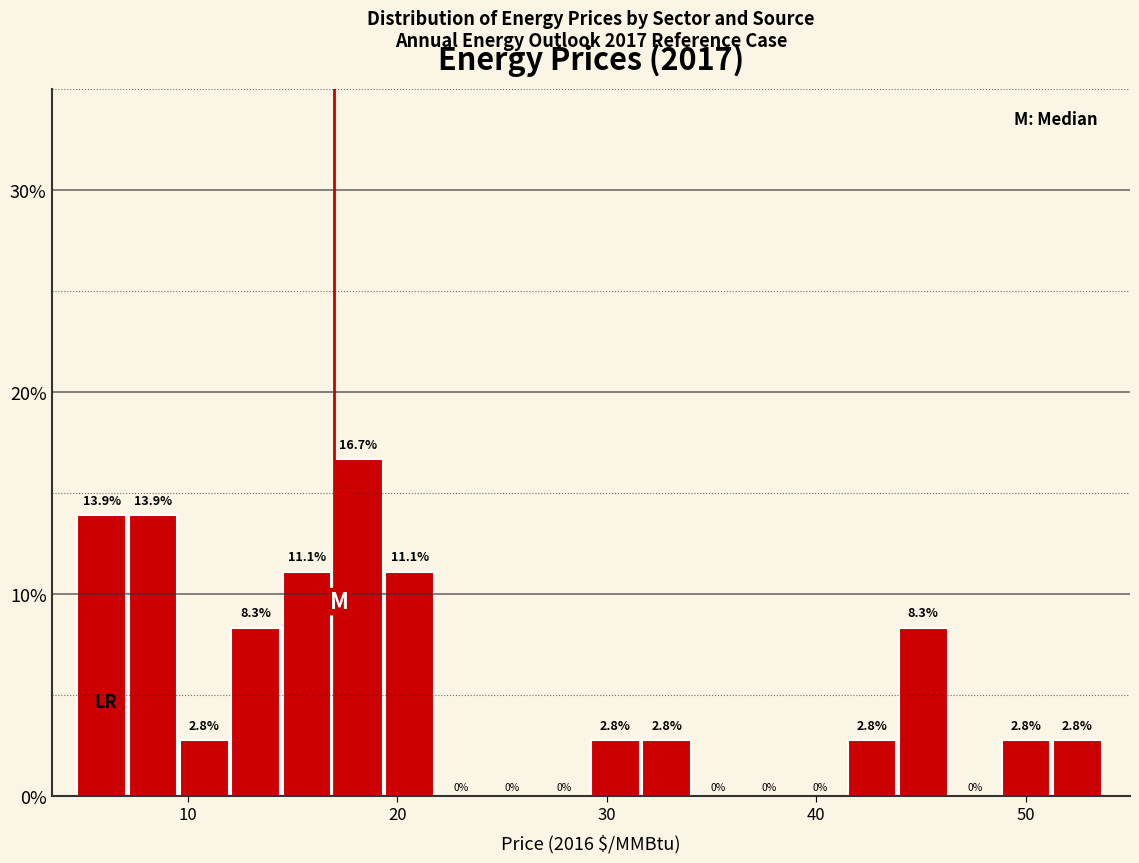

Around what value on the x-axis is the tallest bar? Give the approximate position of its centre, as read against the axis.

18